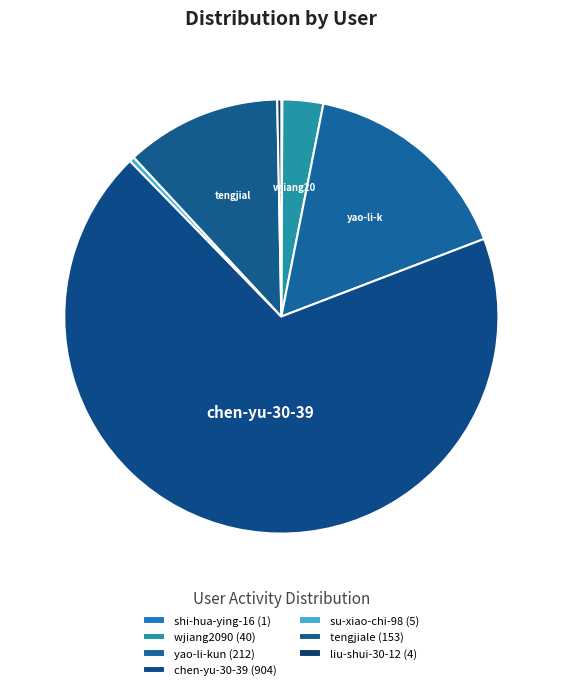

True or false: su-xiao-chi-98 accounts for 0% of the total.

True